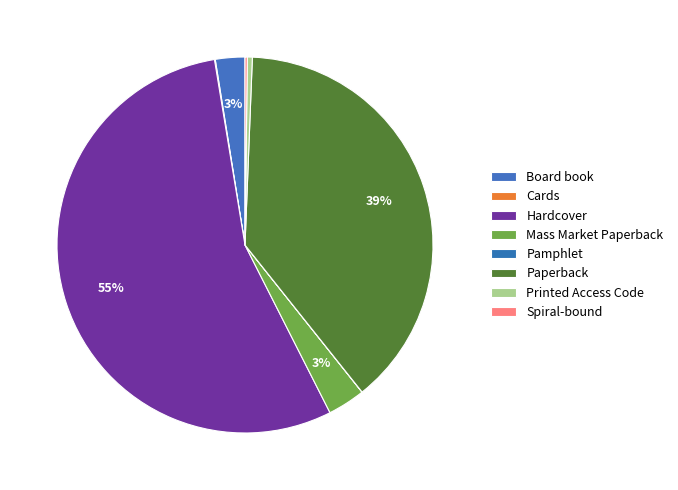

What percentage is NOT represented by Printed Access Code?

99.6%